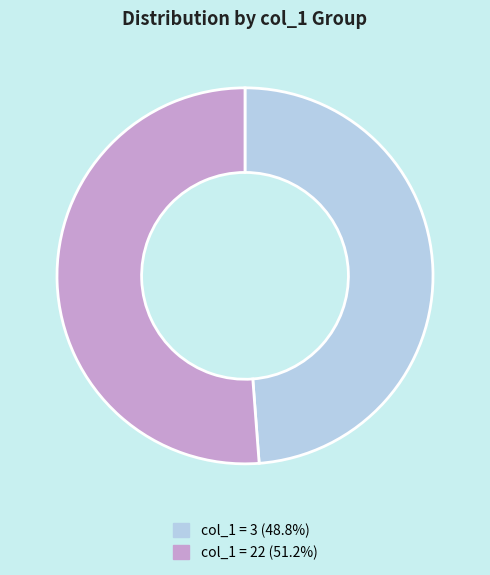

What is the ratio of the value at col_1 = 22 (51.2%) to the value at col_1 = 3 (48.8%)?

1.0